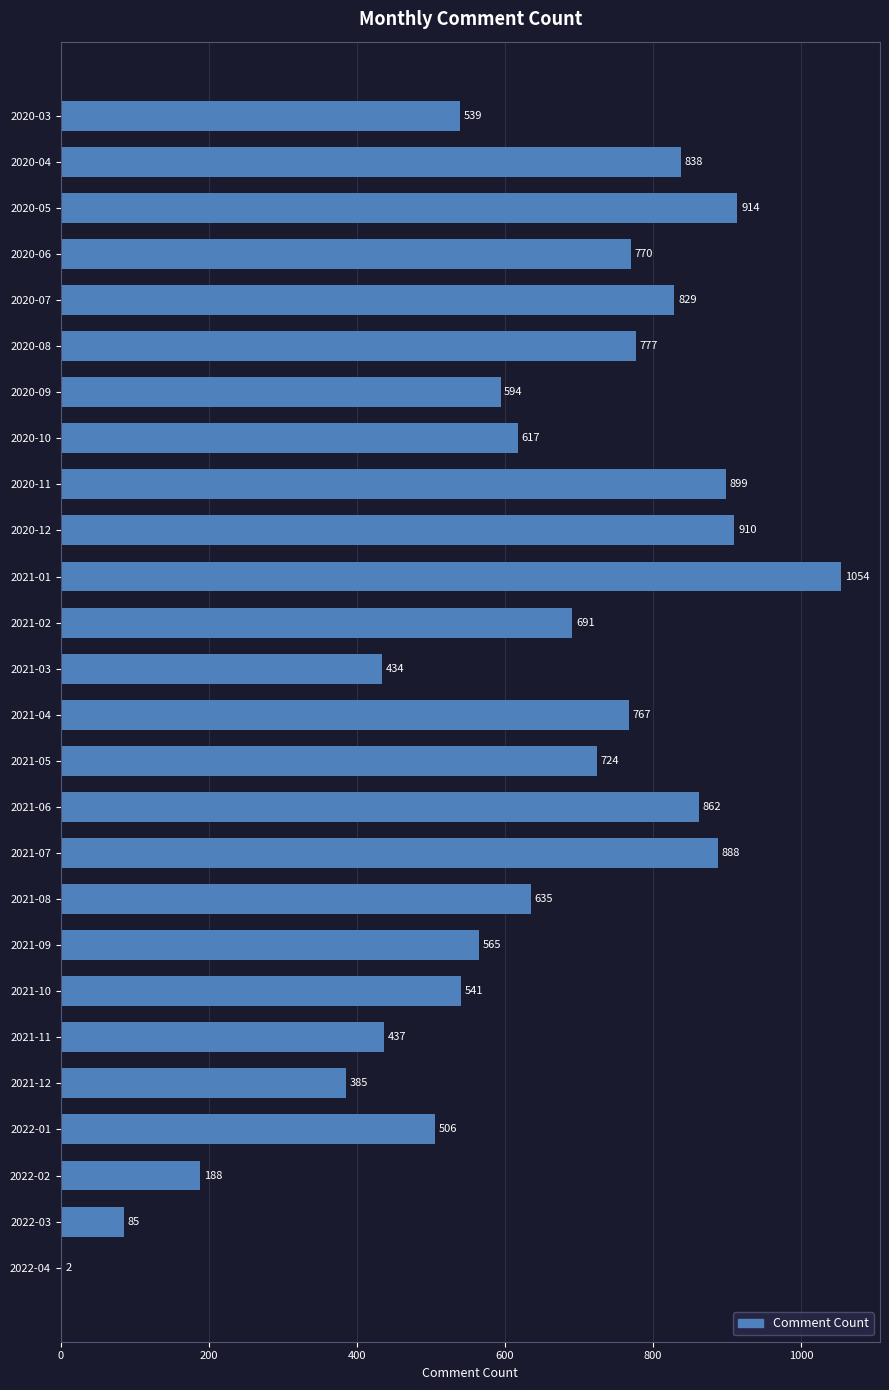

What is the maximum value shown in the chart?

1054